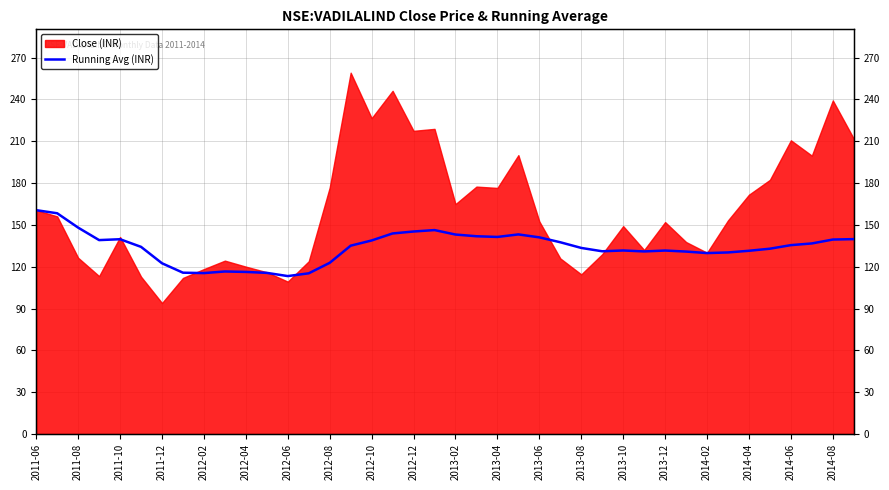

What is the difference between the second highest and second lowest values?

43.1